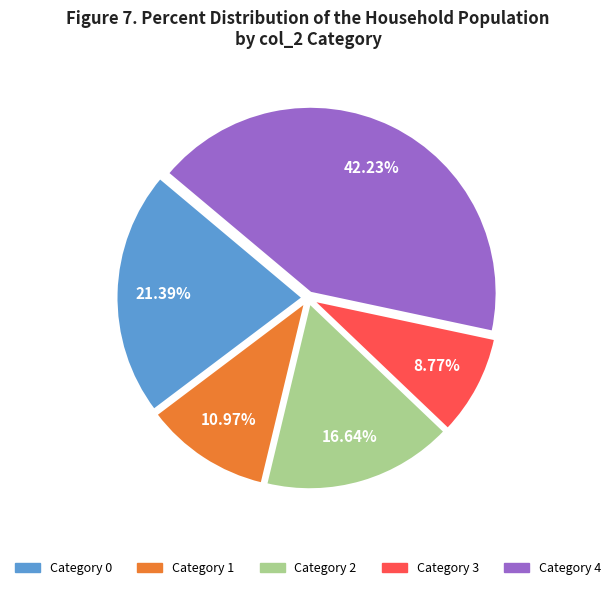

Does any single category account for the majority?

No